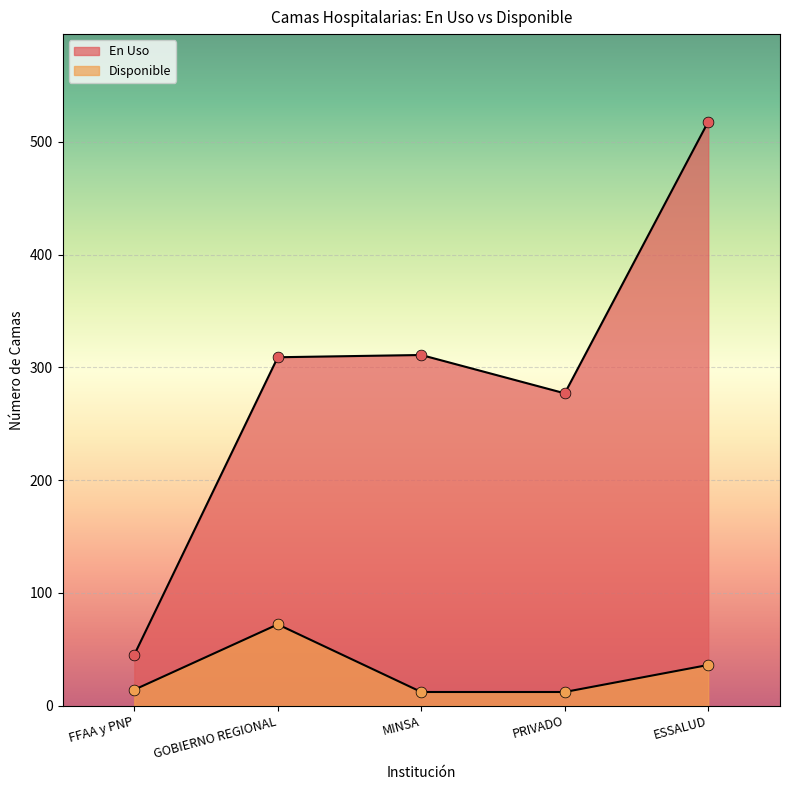

Is the value of Disponible at MINSA greater than the value of En Uso at FFAA y PNP?

No